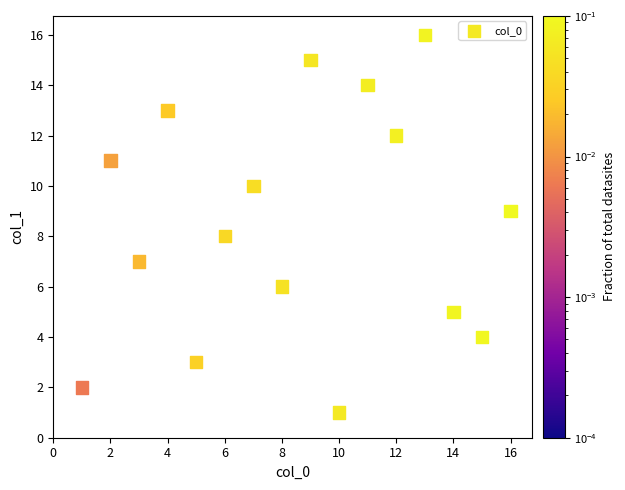

What is the range of X values (max minus min)?

15